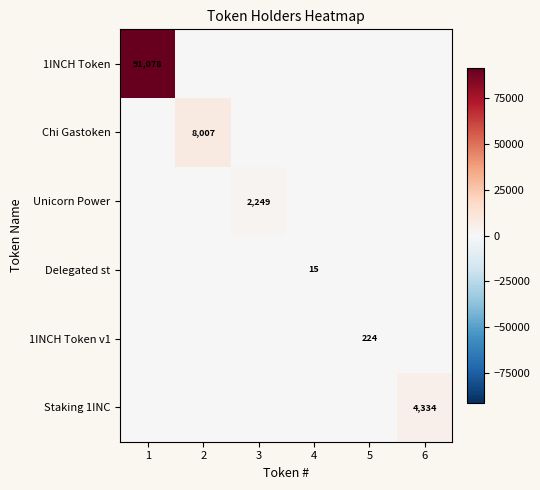

The value of Chi Gastoken at 2 is 8007. True or false?

True